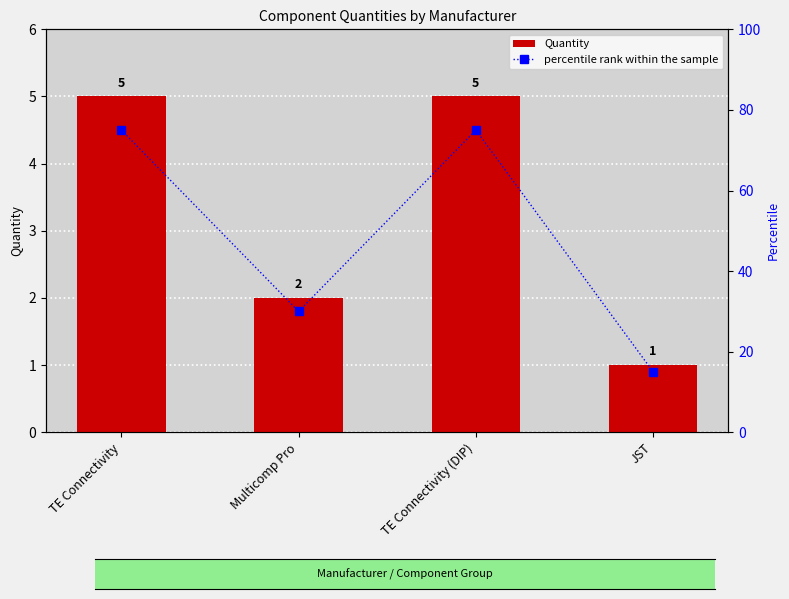

How many percentile rank within the sample values are between 30 and 75?

3